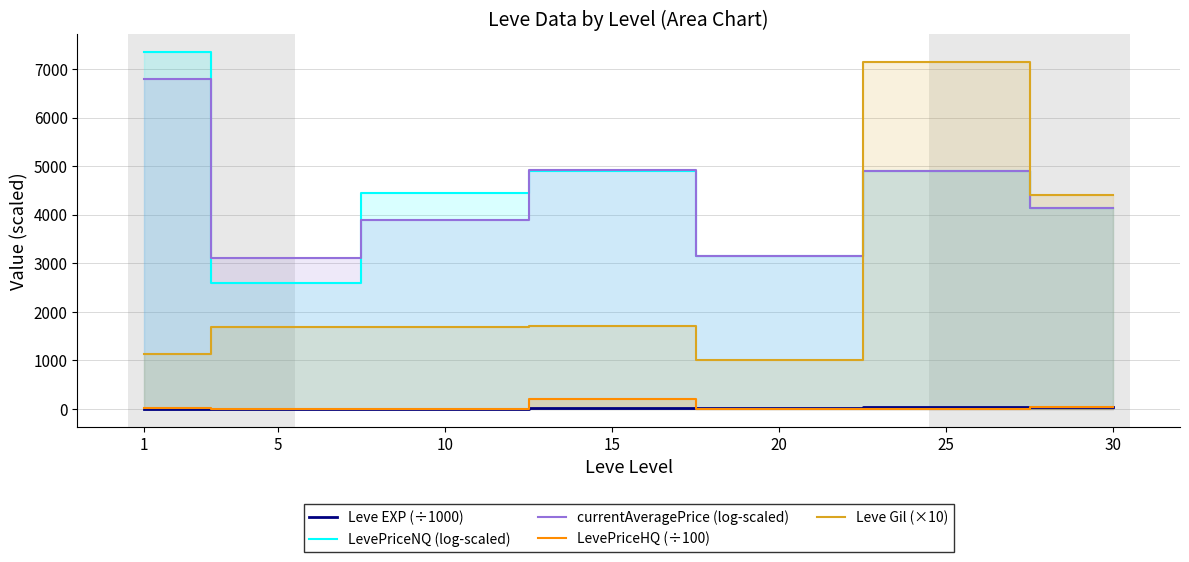

What is the sum of the LevePriceNQ (log-scaled) values at 5 and 25?

7518.6